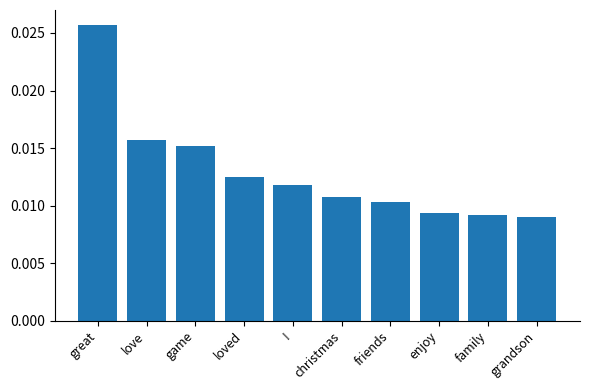

Which has a higher value, game or loved?

game